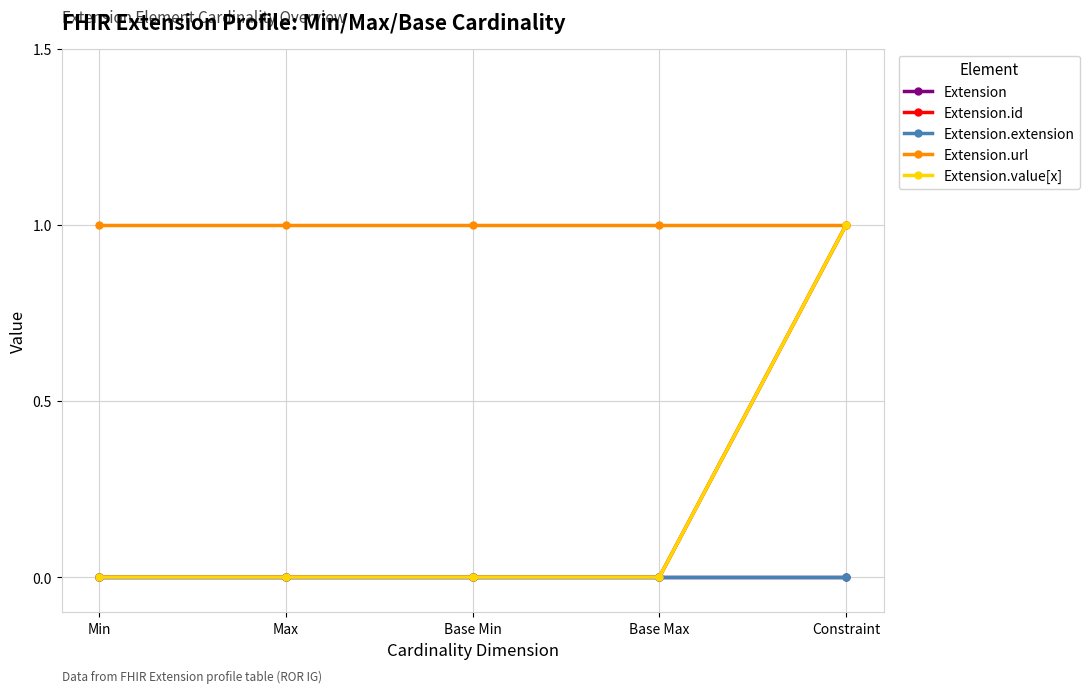

How many data points in Extension.id are above 0?

1